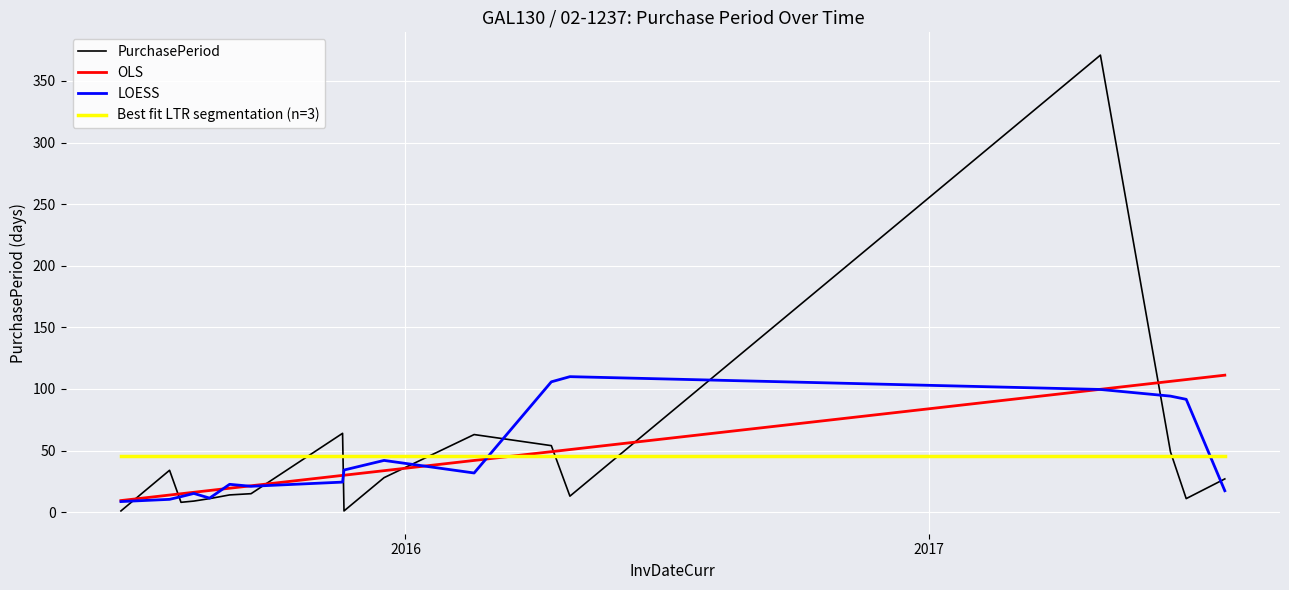

Which series ends up on top after the final intersection of OLS and LOESS?

OLS